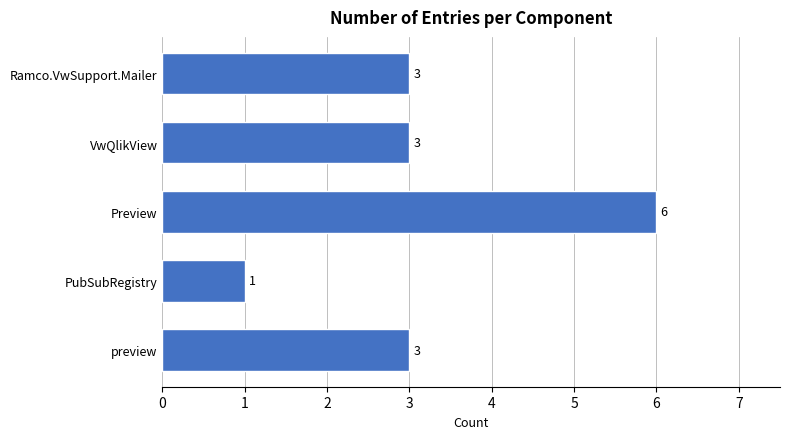

Reading top to bottom, extract all data points from this chart.

Ramco.VwSupport.Mailer=3	VwQlikView=3	Preview=6	PubSubRegistry=1	preview=3